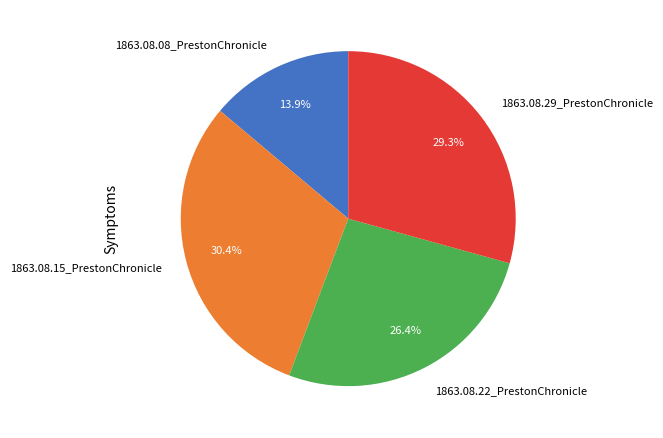

True or false: 1863.08.08_PrestonChronicle accounts for 14% of the total.

True